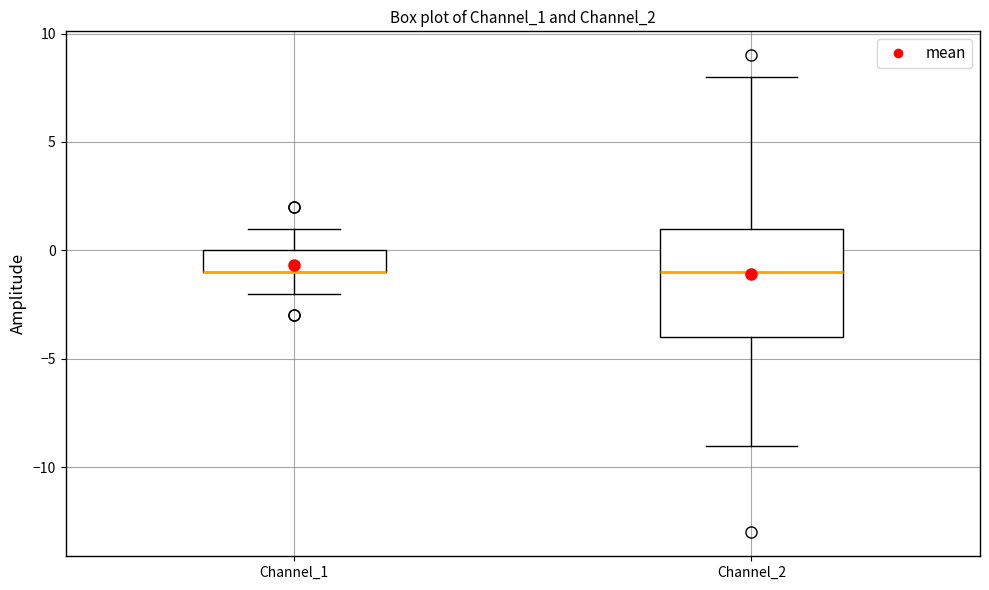

Reading left to right, transcribe this box plot: for each box, give where its median line is, the range the box spans, and where its two whiskers end, as read against the y-axis. The values are not printed on the chart, so give them approximately, as read against the axis.

Channel_1: median -1 (drawn on the box's lower edge), box -1 to 0, whiskers -2 to 1
Channel_2: median -1, box -4 to 1, whiskers -9 to 8